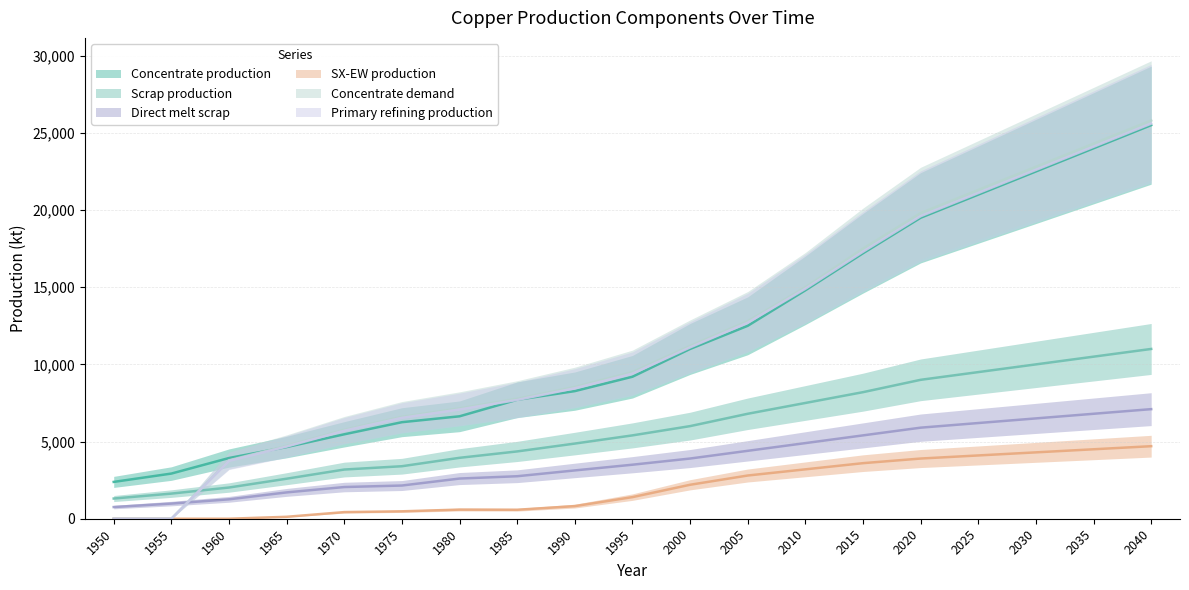

Reading left to right, list all the values displayed in this chart.

Concentrate production: 1950=2385.7	1955=2926.2	1960=3933.3	1965=4643.5	1970=5470.3	1975=6254.7	1980=6636.1	1985=7706.8	1990=8268.6	1995=9200.0	2000=11000.0	2005=12500.0	2010=14800.0	2015=17200.0	2020=19500.0	2025=21000.0	2030=22500.0	2035=24000.0	2040=25500.0
SX-EW production: 1950=0.0	1955=0.0	1960=0.0	1965=125.5	1970=429.7	1975=480.3	1980=590.9	1985=581.2	1990=817.4	1995=1400.0	2000=2200.0	2005=2800.0	2010=3200.0	2015=3600.0	2020=3900.0	2025=4100.0	2030=4300.0	2035=4500.0	2040=4700.0
Scrap production: 1950=1308.7	1955=1627.9	1960=2021.8	1965=2593.1	1970=3186.9	1975=3401.8	1980=3946.5	1985=4360.8	1990=4869.5	1995=5400.0	2000=6000.0	2005=6800.0	2010=7500.0	2015=8200.0	2020=9000.0	2025=9500.0	2030=10000.0	2035=10500.0	2040=11000.0
Direct melt scrap: 1950=756.1	1955=981.9	1960=1257.2	1965=1705.9	1970=2053.6	1975=2150.8	1980=2603.1	1985=2753.6	1990=3130.0	1995=3500.0	2000=3900.0	2005=4400.0	2010=4900.0	2015=5400.0	2020=5900.0	2025=6200.0	2030=6500.0	2035=6800.0	2040=7100.0
Concentrate demand: 1950=0.0	1955=0.0	1960=3784.0	1965=4723.2	1970=5760.6	1975=6601.9	1980=7149.1	1985=7774.8	1990=8538.1	1995=9500.0	2000=11200.0	2005=12800.0	2010=15000.0	2015=17500.0	2020=19800.0	2025=21300.0	2030=22800.0	2035=24300.0	2040=25800.0
Primary refining production: 1950=0.0	1955=0.0	1960=3746.1	1965=4675.9	1970=5703.0	1975=6535.9	1980=7077.6	1985=7697.0	1990=8452.7	1995=9400.0	2000=11100.0	2005=12700.0	2010=14900.0	2015=17300.0	2020=19600.0	2025=21100.0	2030=22600.0	2035=24100.0	2040=25600.0